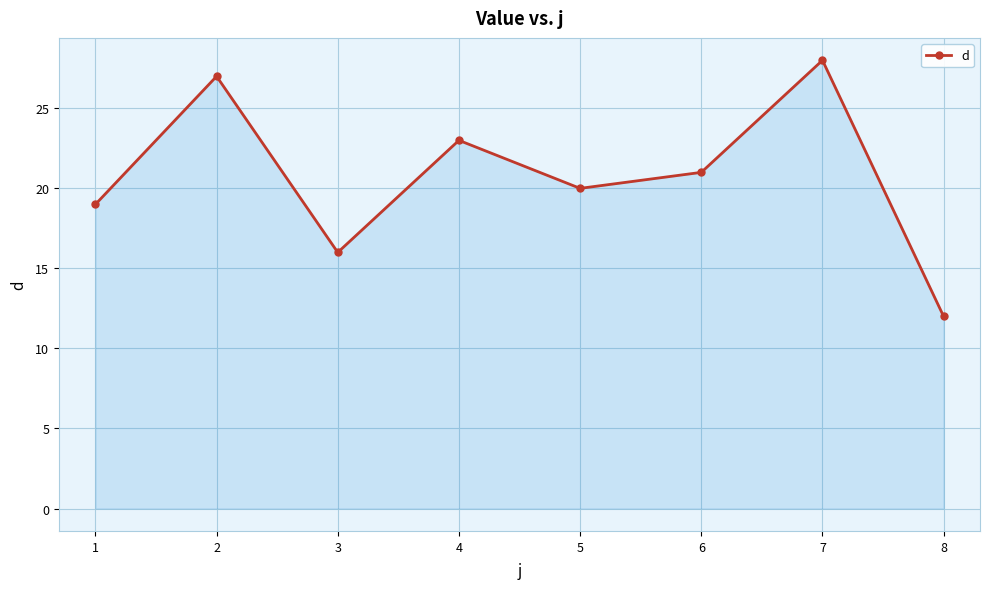

How many values are below 21?

4